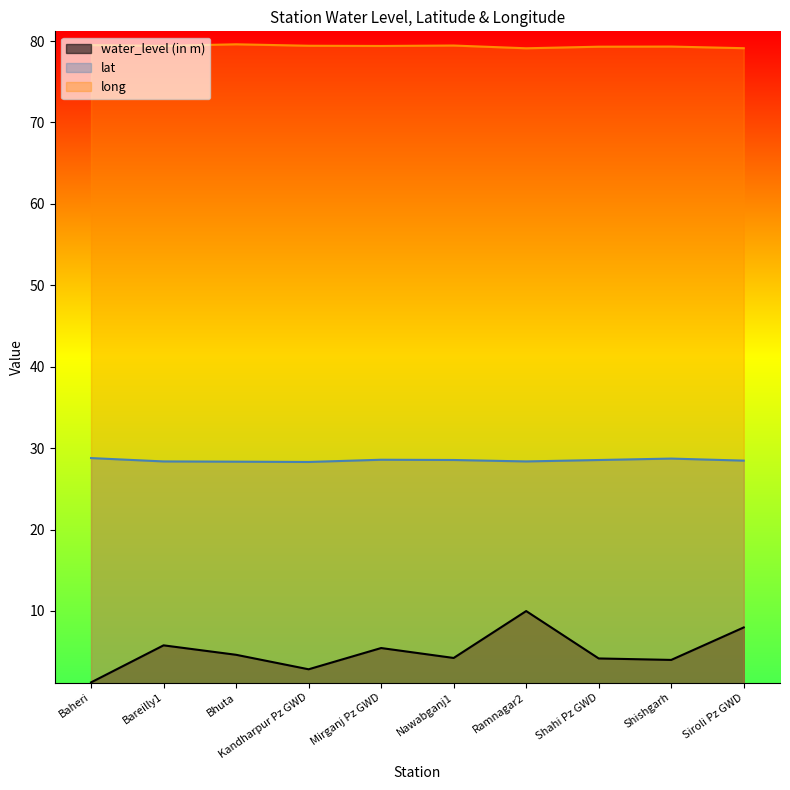

True or false: water_level (in m) has a value of 0.8 at Baheri.

False